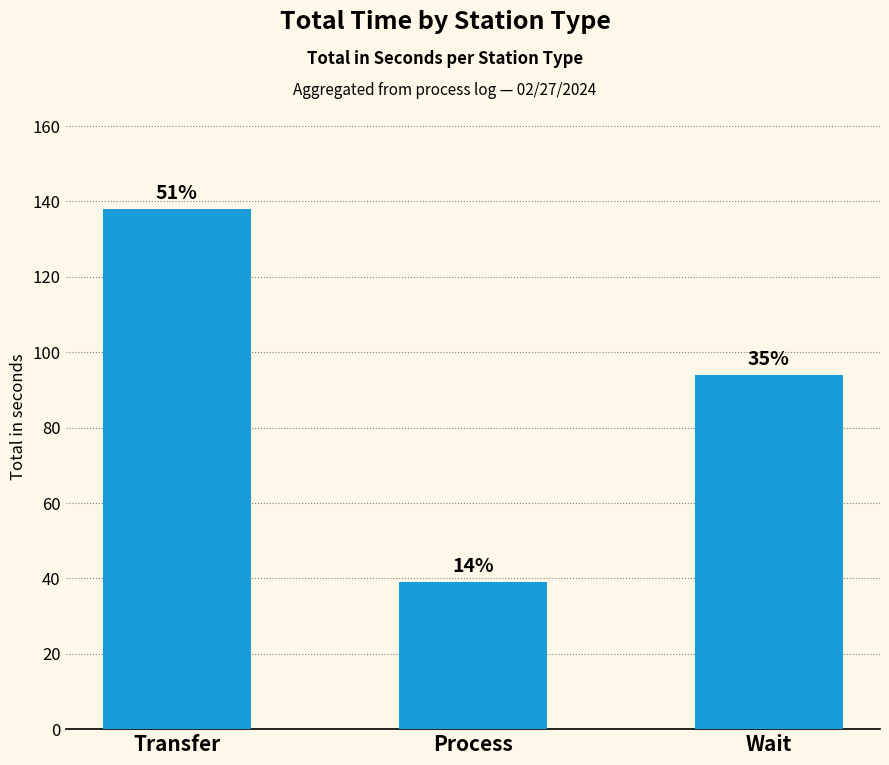

Approximately how many times larger is the value at Process compared to Wait?

0.4